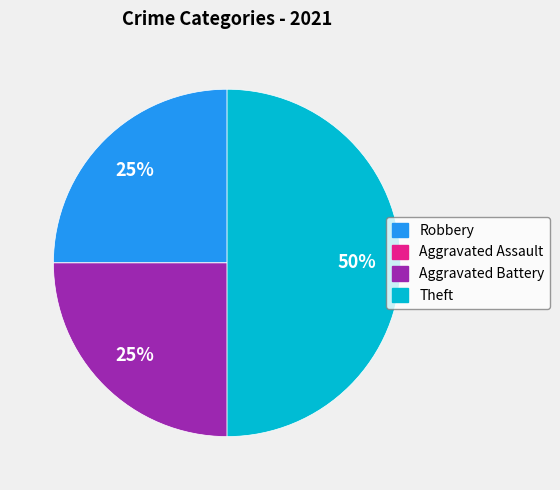

What percentage is the Theft slice, to the nearest percent?

50%